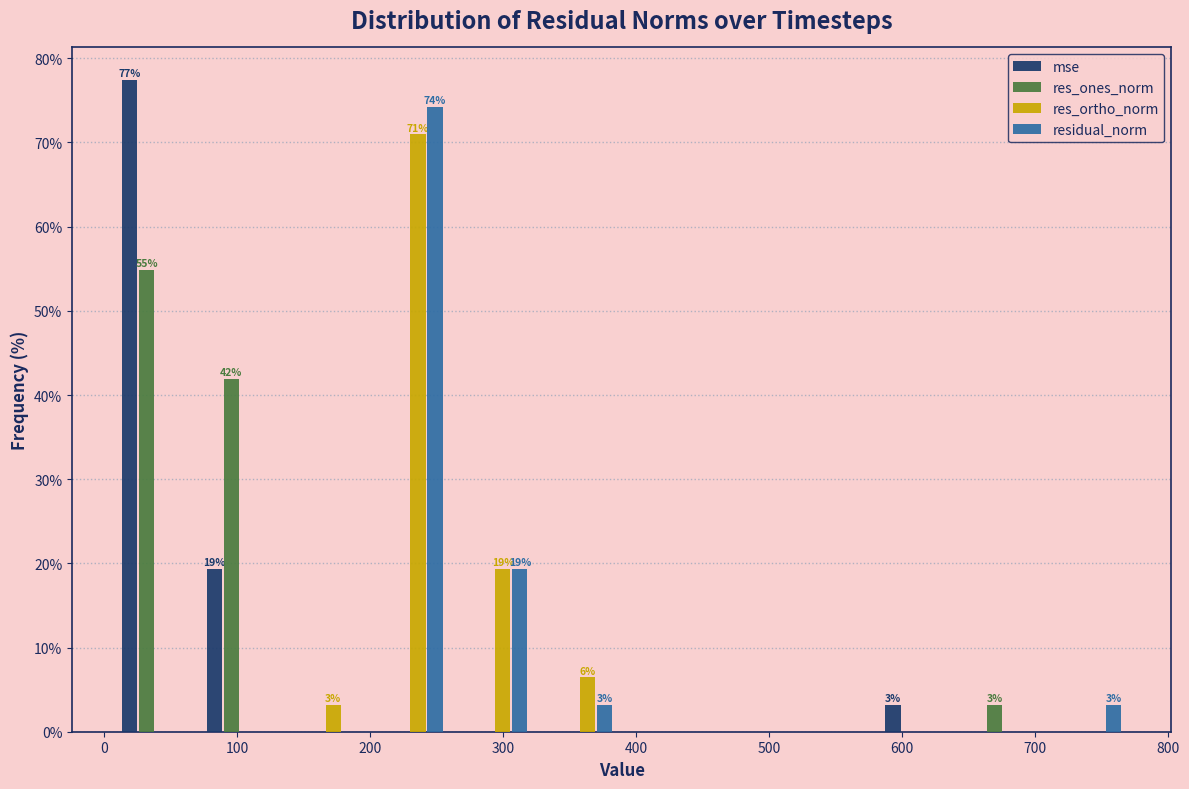

In the mse series, which range on the x-axis has the tallest bar?

10 to 70